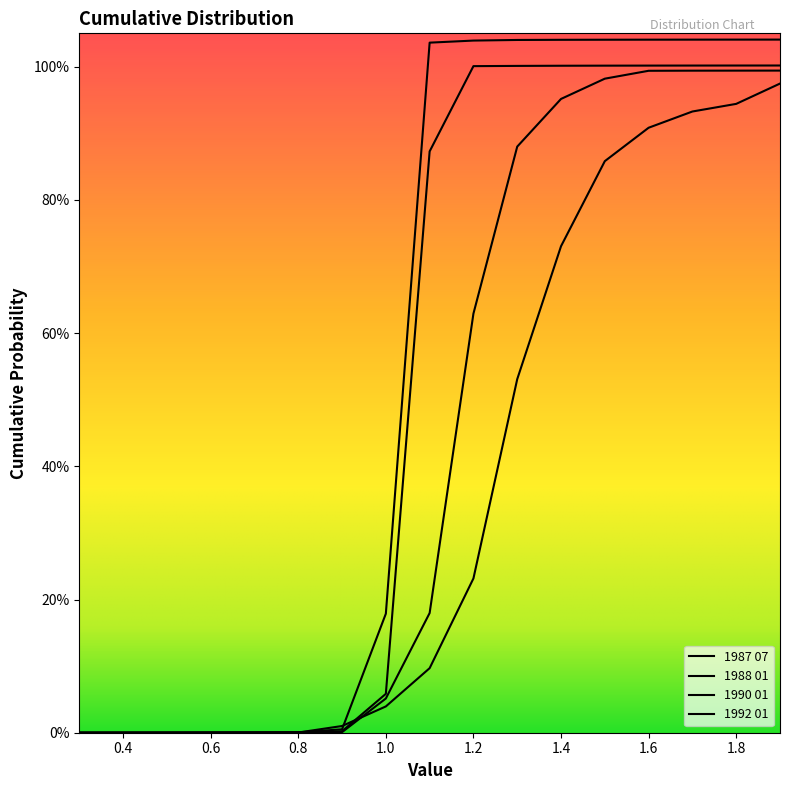

What are all the series names shown in the legend?

1987 07, 1988 01, 1990 01, 1992 01